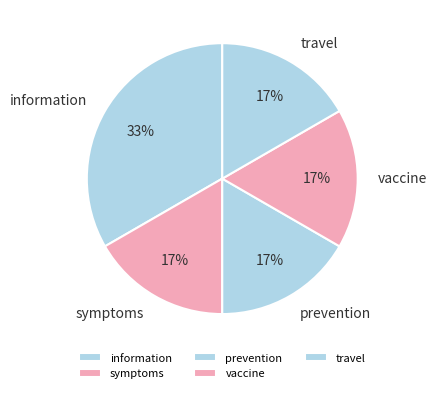

To the nearest percent, what is the average slice percentage?

20%